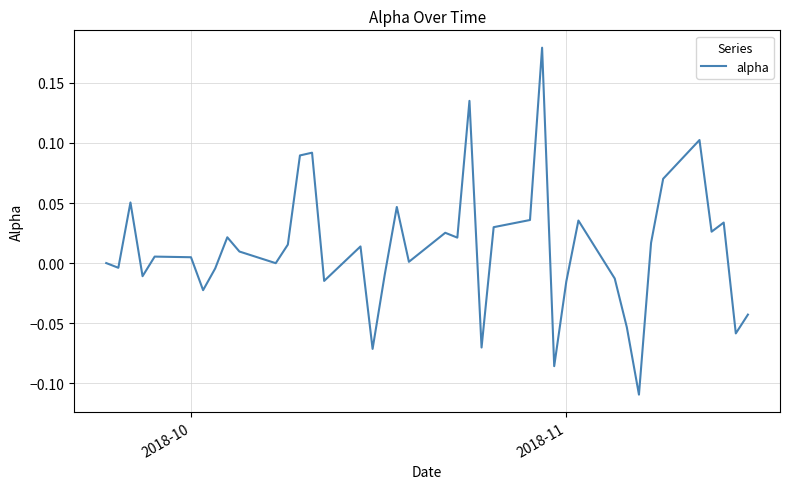

What is the difference between the maximum and minimum values?

0.3